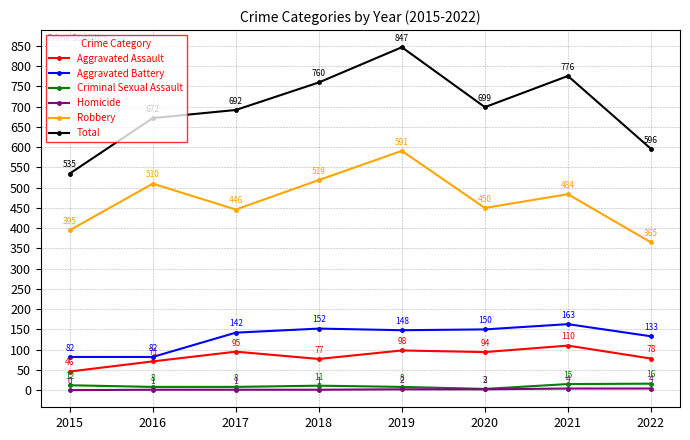

How many lines are shown in the chart?

6